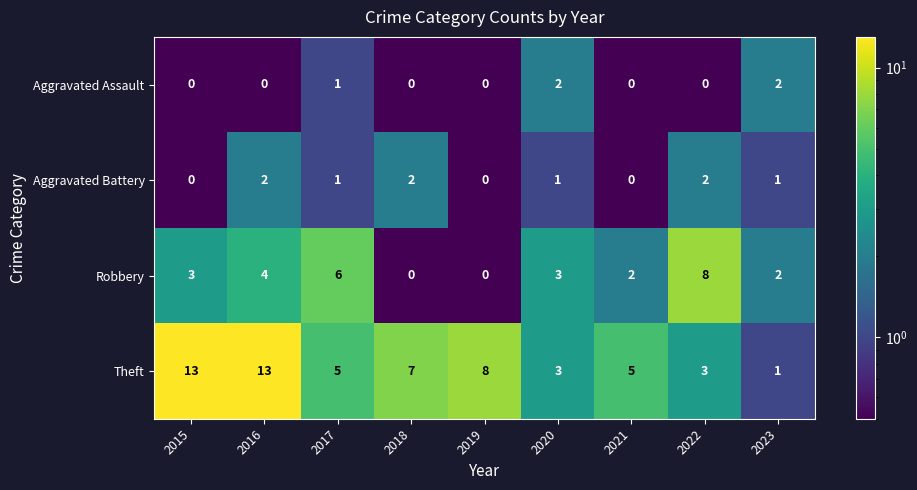

Between 2016 and 2019, which series saw the biggest shift?

Theft